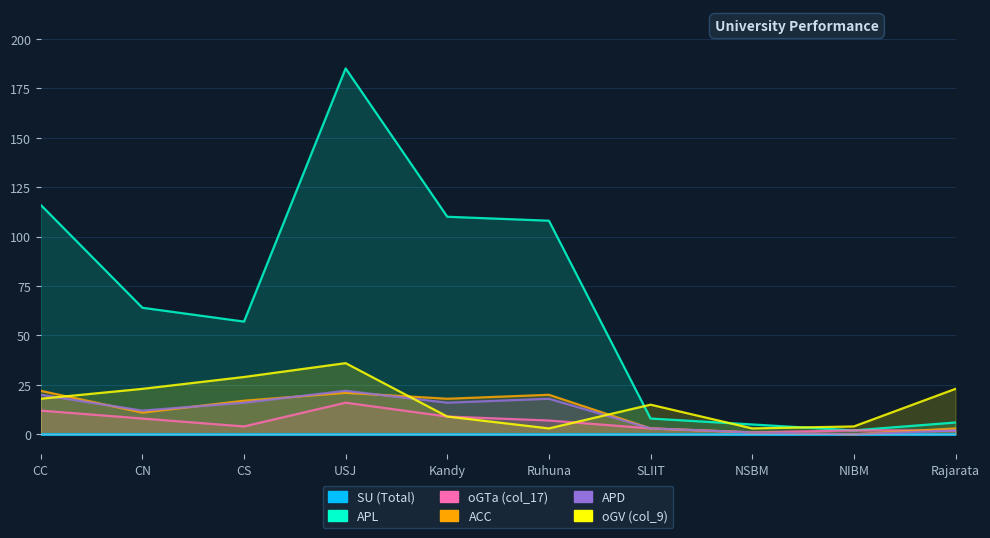

How many values in the oGV (col_9) series exceed 18?

4